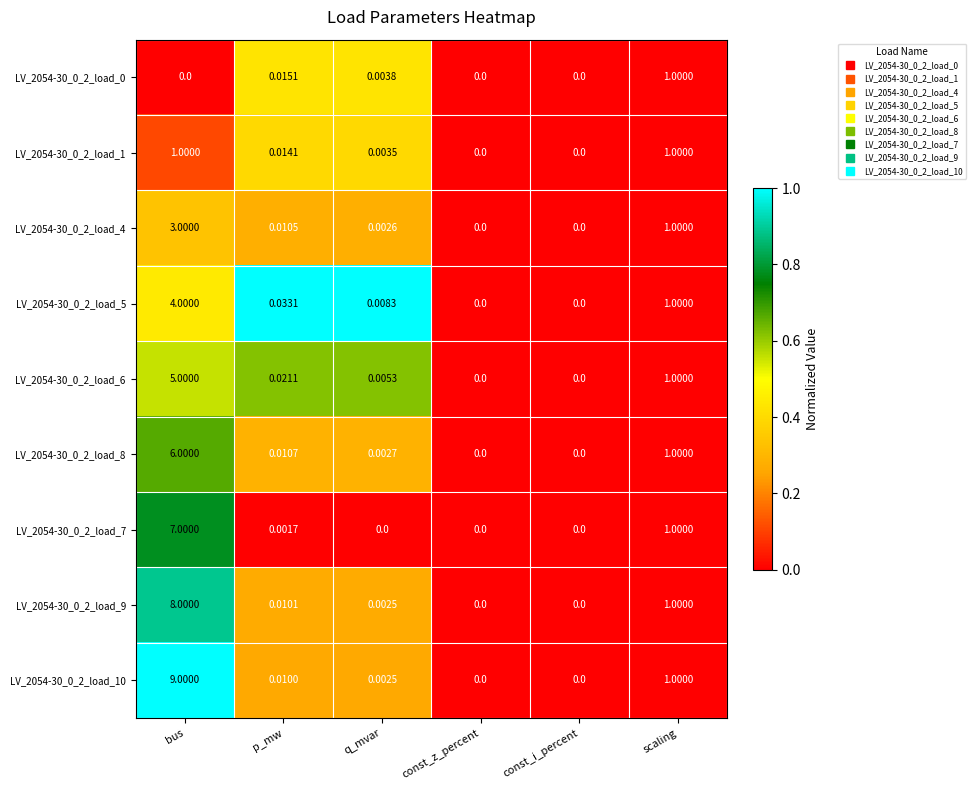

Which category has the highest value across all series?

bus